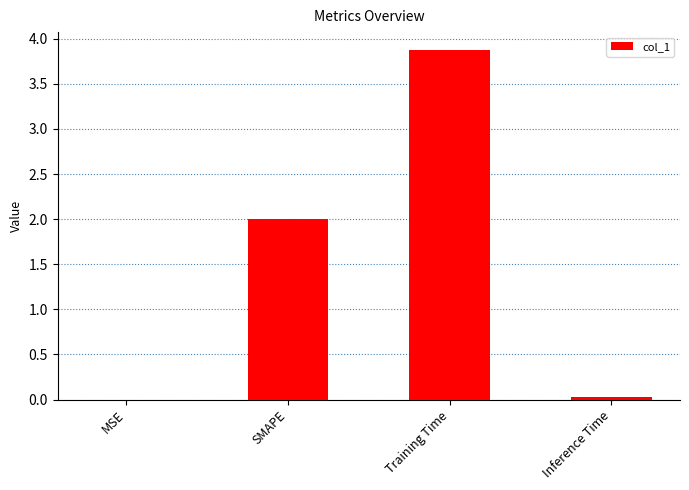

What is the maximum value shown in the chart?

3.9